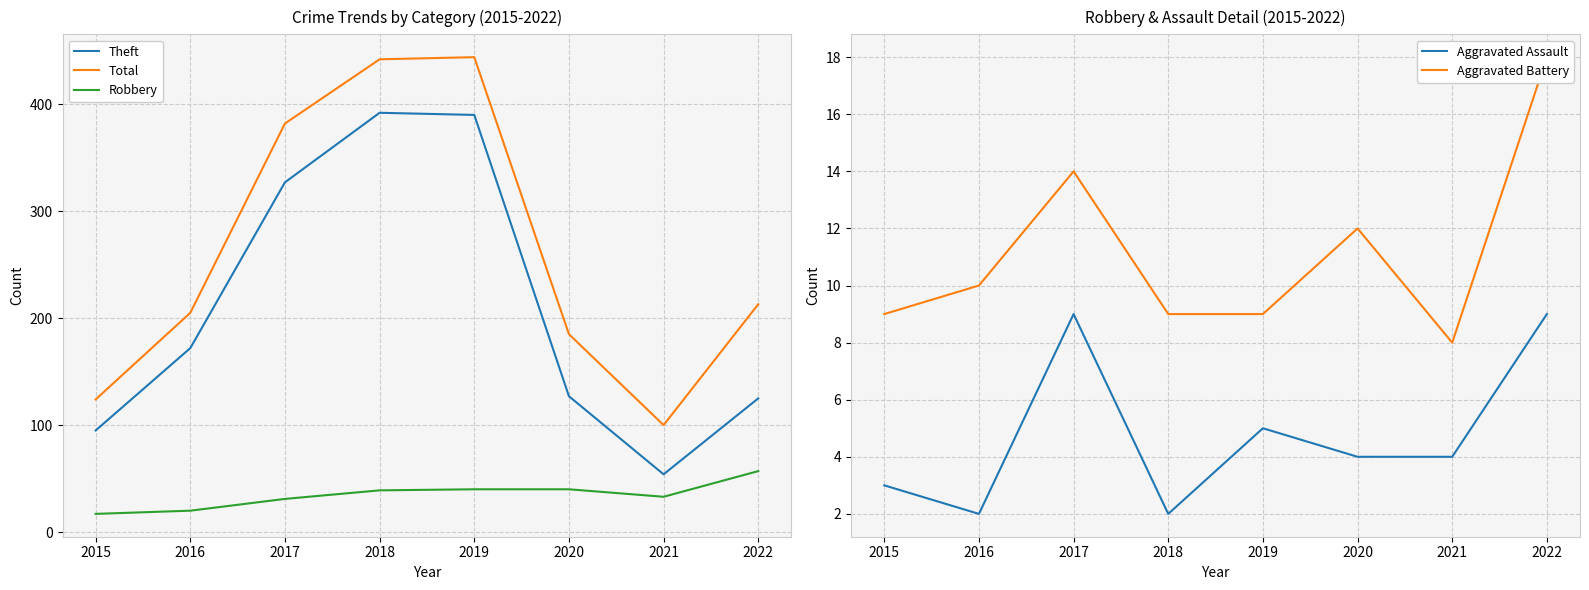

Between 2018 and 2019, which is larger?

2018